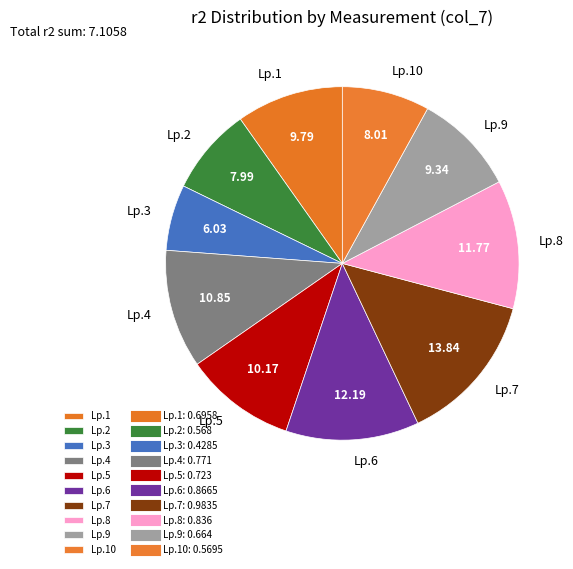

Between Lp.4 and Lp.1, which is larger?

Lp.4